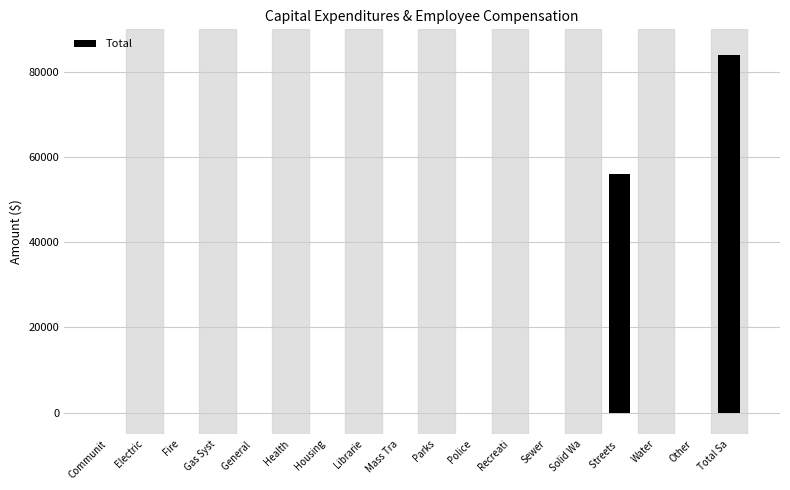

Reading left to right, what are all the values shown in this chart?

Communit=0	Electric=0	Fire=0	Gas Syst=0	General =0	Health=0	Housing=0	Librarie=0	Mass Tra=0	Parks=0	Police=0	Recreati=0	Sewer=0	Solid Wa=0	Streets =56104	Water=0	Other=0	Total Sa=83858